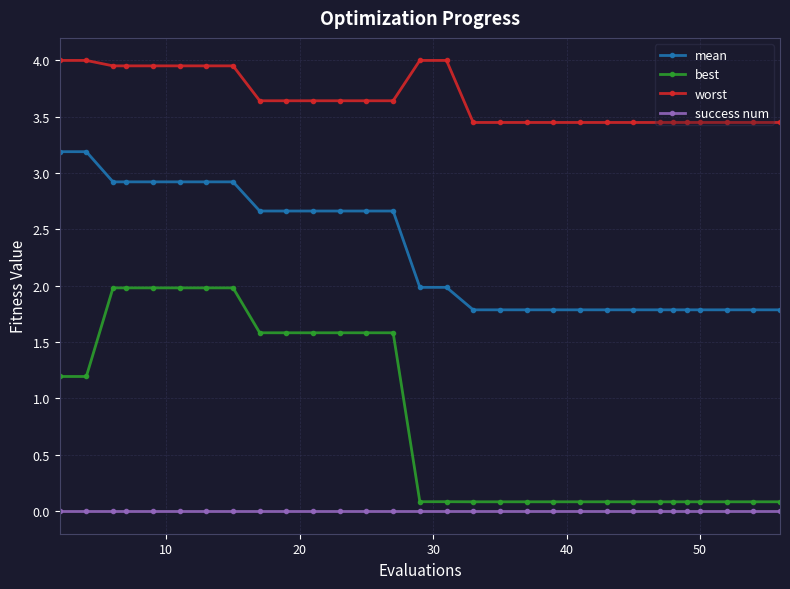

Does the chart have visible grid lines?

Yes